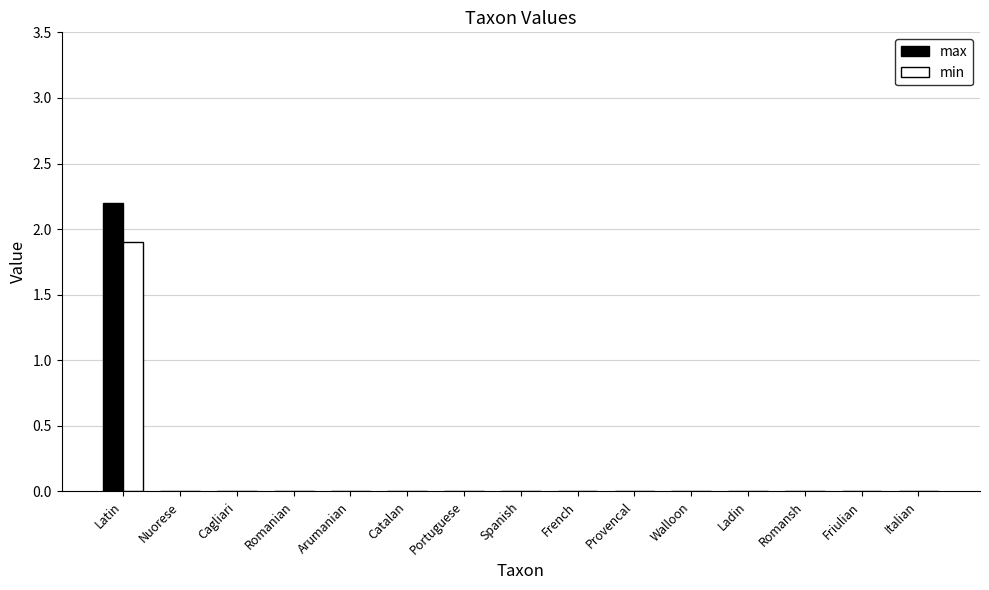

What is the sum of all max values?

2.2